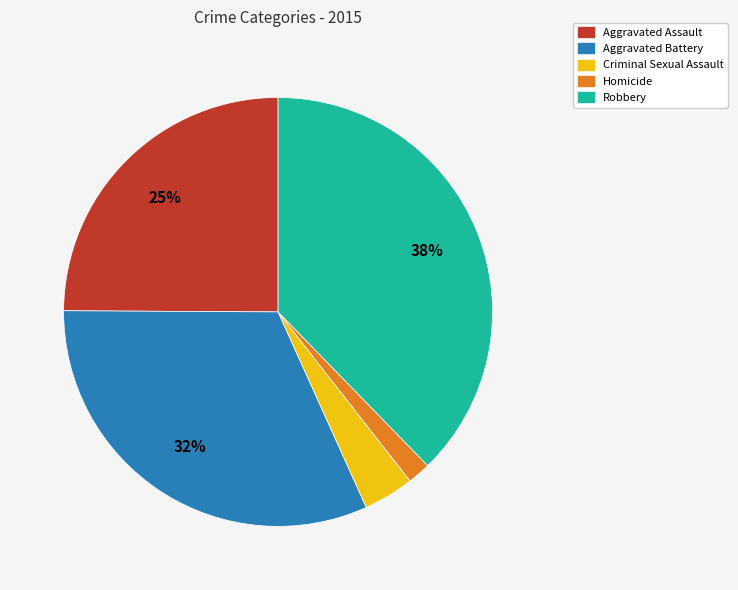

How many segments does this pie chart have?

5